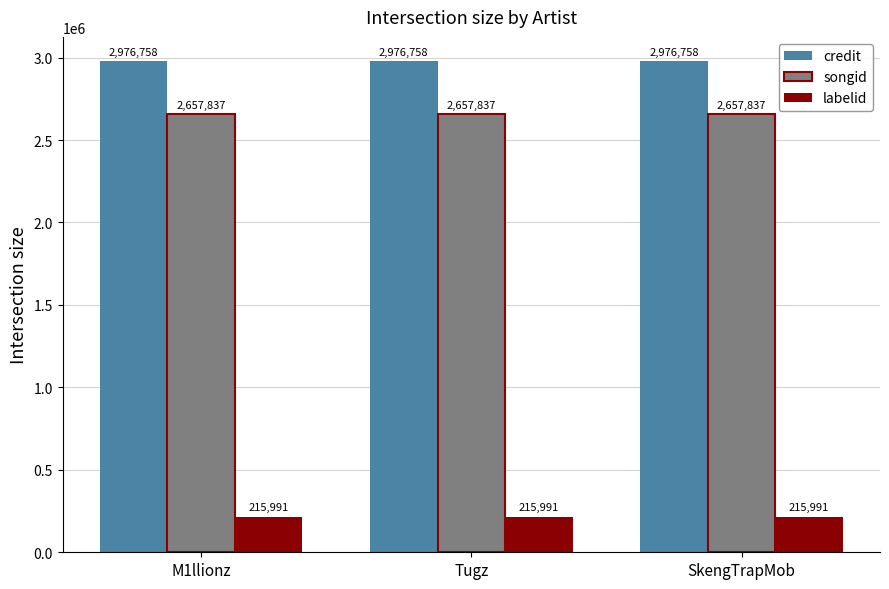

Are the bars horizontal?

No